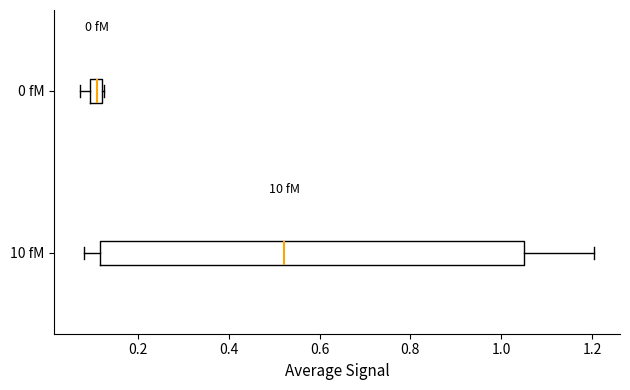

Where is the left edge of the box for 0 fM on the x-axis? The values are not printed on the chart, so give them approximately, as read against the axis.

0.10